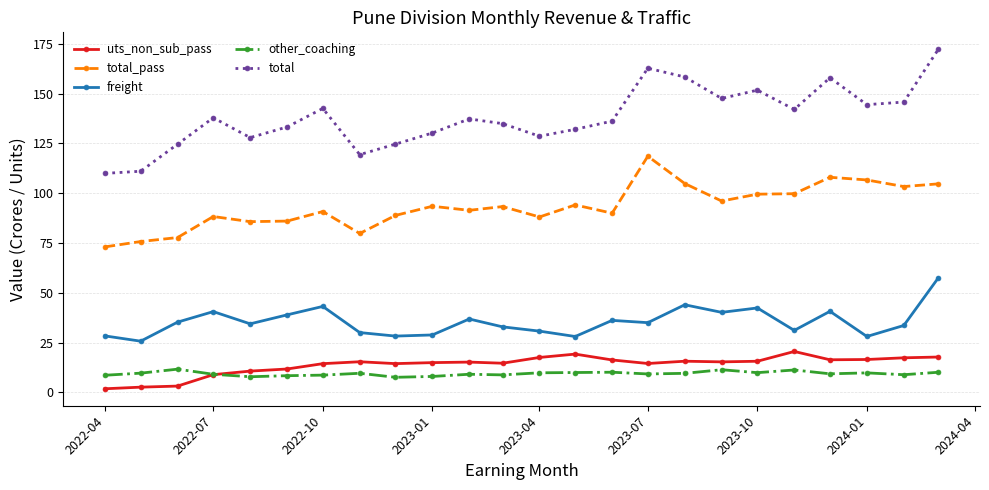

What is the highest value of the other_coaching series?

11.6